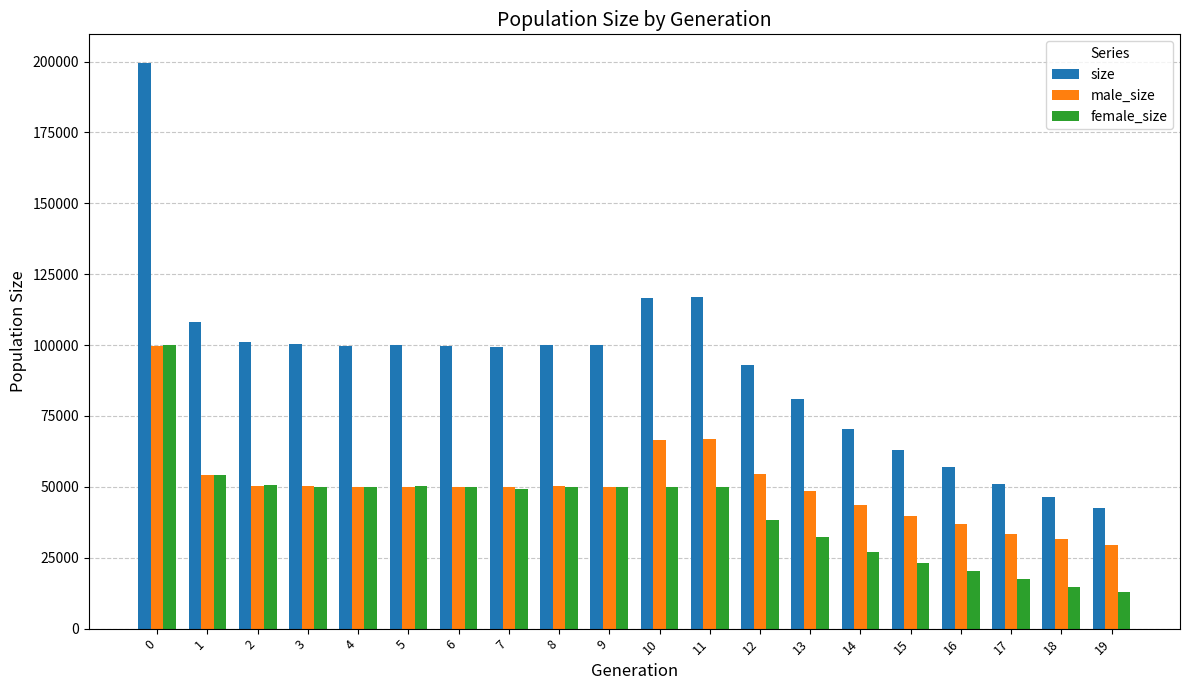

What is the lowest value of the size series?

42476